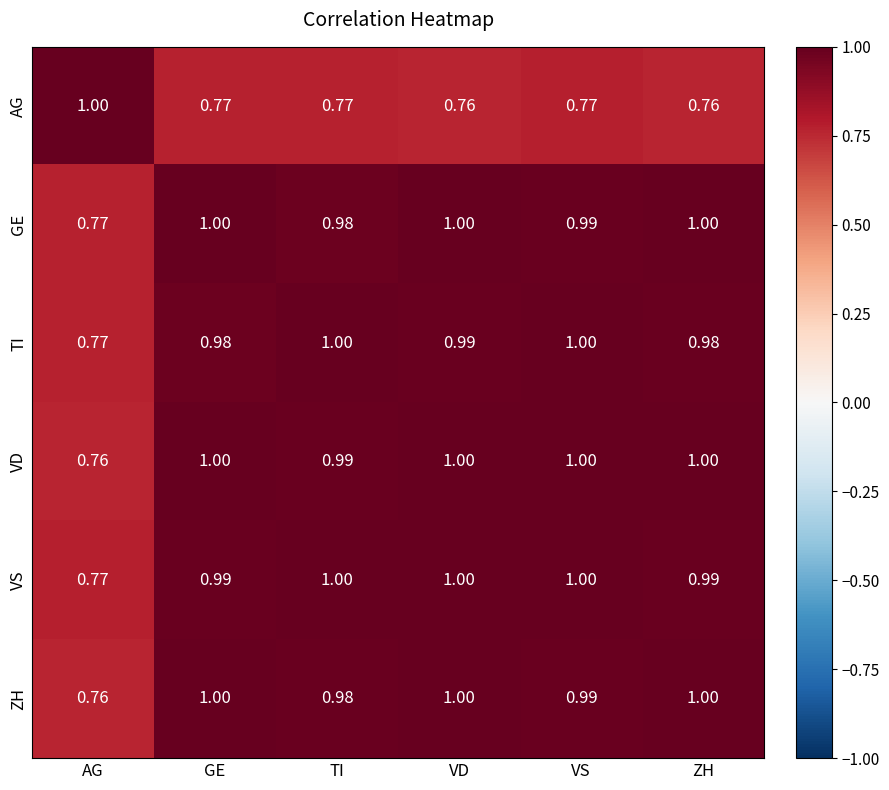

Which category has the lowest value in the ZH series?

AG